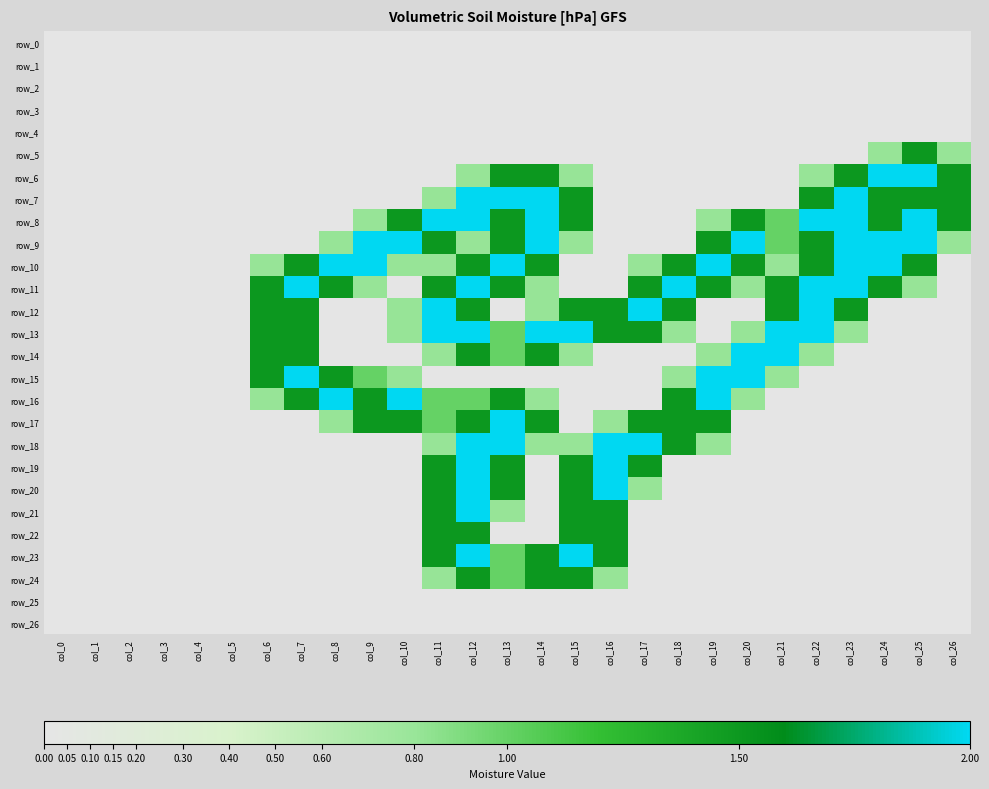

Reading left to right, extract all data points from this chart.

row_0: 0.0	0.0	0.0	0.0	0.0	0.0	0.0	0.0	0.0	0.0	0.0	0.0	0.0	0.0	0.0	0.0	0.0	0.0	0.0	0.0	0.0	0.0	0.0	0.0	0.0	0.0	0.0
row_1: 0.0	0.0	0.0	0.0	0.0	0.0	0.0	0.0	0.0	0.0	0.0	0.0	0.0	0.0	0.0	0.0	0.0	0.0	0.0	0.0	0.0	0.0	0.0	0.0	0.0	0.0	0.0
row_2: 0.0	0.0	0.0	0.0	0.0	0.0	0.0	0.0	0.0	0.0	0.0	0.0	0.0	0.0	0.0	0.0	0.0	0.0	0.0	0.0	0.0	0.0	0.0	0.0	0.0	0.0	0.0
row_3: 0.0	0.0	0.0	0.0	0.0	0.0	0.0	0.0	0.0	0.0	0.0	0.0	0.0	0.0	0.0	0.0	0.0	0.0	0.0	0.0	0.0	0.0	0.0	0.0	0.0	0.0	0.0
row_4: 0.0	0.0	0.0	0.0	0.0	0.0	0.0	0.0	0.0	0.0	0.0	0.0	0.0	0.0	0.0	0.0	0.0	0.0	0.0	0.0	0.0	0.0	0.0	0.0	0.0	0.0	0.0
row_5: 0.0	0.0	0.0	0.0	0.0	0.0	0.0	0.0	0.0	0.0	0.0	0.0	0.0	0.0	0.0	0.0	0.0	0.0	0.0	0.0	0.0	0.0	0.0	0.0	0.8	1.5	0.8
row_6: 0.0	0.0	0.0	0.0	0.0	0.0	0.0	0.0	0.0	0.0	0.0	0.0	0.8	1.5	1.5	0.8	0.0	0.0	0.0	0.0	0.0	0.0	0.8	1.5	2.0	2.0	1.5
row_7: 0.0	0.0	0.0	0.0	0.0	0.0	0.0	0.0	0.0	0.0	0.0	0.8	2.0	2.0	2.0	1.5	0.0	0.0	0.0	0.0	0.0	0.0	1.5	2.0	1.5	1.5	1.5
row_8: 0.0	0.0	0.0	0.0	0.0	0.0	0.0	0.0	0.0	0.8	1.5	2.0	2.0	1.5	2.0	1.5	0.0	0.0	0.0	0.8	1.5	1.0	2.0	2.0	1.5	2.0	1.5
row_9: 0.0	0.0	0.0	0.0	0.0	0.0	0.0	0.0	0.8	2.0	2.0	1.5	0.8	1.5	2.0	0.8	0.0	0.0	0.0	1.5	2.0	1.0	1.5	2.0	2.0	2.0	0.8
row_10: 0.0	0.0	0.0	0.0	0.0	0.0	0.8	1.5	2.0	2.0	0.8	0.8	1.5	2.0	1.5	0.0	0.0	0.8	1.5	2.0	1.5	0.8	1.5	2.0	2.0	1.5	0.0
row_11: 0.0	0.0	0.0	0.0	0.0	0.0	1.5	2.0	1.5	0.8	0.0	1.5	2.0	1.5	0.8	0.0	0.0	1.5	2.0	1.5	0.8	1.5	2.0	2.0	1.5	0.8	0.0
row_12: 0.0	0.0	0.0	0.0	0.0	0.0	1.5	1.5	0.0	0.0	0.8	2.0	1.5	0.0	0.8	1.5	1.5	2.0	1.5	0.0	0.0	1.5	2.0	1.5	0.0	0.0	0.0
row_13: 0.0	0.0	0.0	0.0	0.0	0.0	1.5	1.5	0.0	0.0	0.8	2.0	2.0	1.0	2.0	2.0	1.5	1.5	0.8	0.0	0.8	2.0	2.0	0.8	0.0	0.0	0.0
row_14: 0.0	0.0	0.0	0.0	0.0	0.0	1.5	1.5	0.0	0.0	0.0	0.8	1.5	1.0	1.5	0.8	0.0	0.0	0.0	0.8	2.0	2.0	0.8	0.0	0.0	0.0	0.0
row_15: 0.0	0.0	0.0	0.0	0.0	0.0	1.5	2.0	1.5	1.0	0.8	0.0	0.0	0.0	0.0	0.0	0.0	0.0	0.8	2.0	2.0	0.8	0.0	0.0	0.0	0.0	0.0
row_16: 0.0	0.0	0.0	0.0	0.0	0.0	0.8	1.5	2.0	1.5	2.0	1.0	1.0	1.5	0.8	0.0	0.0	0.0	1.5	2.0	0.8	0.0	0.0	0.0	0.0	0.0	0.0
row_17: 0.0	0.0	0.0	0.0	0.0	0.0	0.0	0.0	0.8	1.5	1.5	1.0	1.5	2.0	1.5	0.0	0.8	1.5	1.5	1.5	0.0	0.0	0.0	0.0	0.0	0.0	0.0
row_18: 0.0	0.0	0.0	0.0	0.0	0.0	0.0	0.0	0.0	0.0	0.0	0.8	2.0	2.0	0.8	0.8	2.0	2.0	1.5	0.8	0.0	0.0	0.0	0.0	0.0	0.0	0.0
row_19: 0.0	0.0	0.0	0.0	0.0	0.0	0.0	0.0	0.0	0.0	0.0	1.5	2.0	1.5	0.0	1.5	2.0	1.5	0.0	0.0	0.0	0.0	0.0	0.0	0.0	0.0	0.0
row_20: 0.0	0.0	0.0	0.0	0.0	0.0	0.0	0.0	0.0	0.0	0.0	1.5	2.0	1.5	0.0	1.5	2.0	0.8	0.0	0.0	0.0	0.0	0.0	0.0	0.0	0.0	0.0
row_21: 0.0	0.0	0.0	0.0	0.0	0.0	0.0	0.0	0.0	0.0	0.0	1.5	2.0	0.8	0.0	1.5	1.5	0.0	0.0	0.0	0.0	0.0	0.0	0.0	0.0	0.0	0.0
row_22: 0.0	0.0	0.0	0.0	0.0	0.0	0.0	0.0	0.0	0.0	0.0	1.5	1.5	0.0	0.0	1.5	1.5	0.0	0.0	0.0	0.0	0.0	0.0	0.0	0.0	0.0	0.0
row_23: 0.0	0.0	0.0	0.0	0.0	0.0	0.0	0.0	0.0	0.0	0.0	1.5	2.0	1.0	1.5	2.0	1.5	0.0	0.0	0.0	0.0	0.0	0.0	0.0	0.0	0.0	0.0
row_24: 0.0	0.0	0.0	0.0	0.0	0.0	0.0	0.0	0.0	0.0	0.0	0.8	1.5	1.0	1.5	1.5	0.8	0.0	0.0	0.0	0.0	0.0	0.0	0.0	0.0	0.0	0.0
row_25: 0.0	0.0	0.0	0.0	0.0	0.0	0.0	0.0	0.0	0.0	0.0	0.0	0.0	0.0	0.0	0.0	0.0	0.0	0.0	0.0	0.0	0.0	0.0	0.0	0.0	0.0	0.0
row_26: 0.0	0.0	0.0	0.0	0.0	0.0	0.0	0.0	0.0	0.0	0.0	0.0	0.0	0.0	0.0	0.0	0.0	0.0	0.0	0.0	0.0	0.0	0.0	0.0	0.0	0.0	0.0